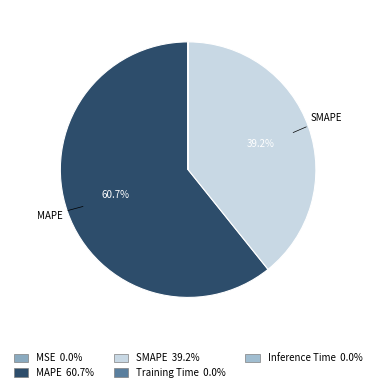

Count the number of slices in the pie.

5